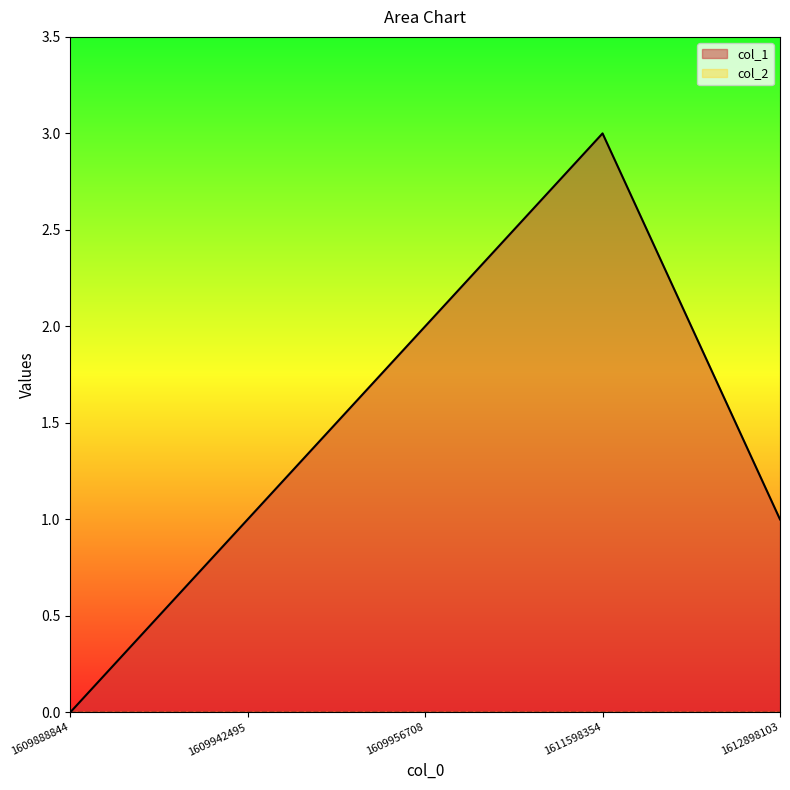

At which label is the value closest to 1?

1609942495